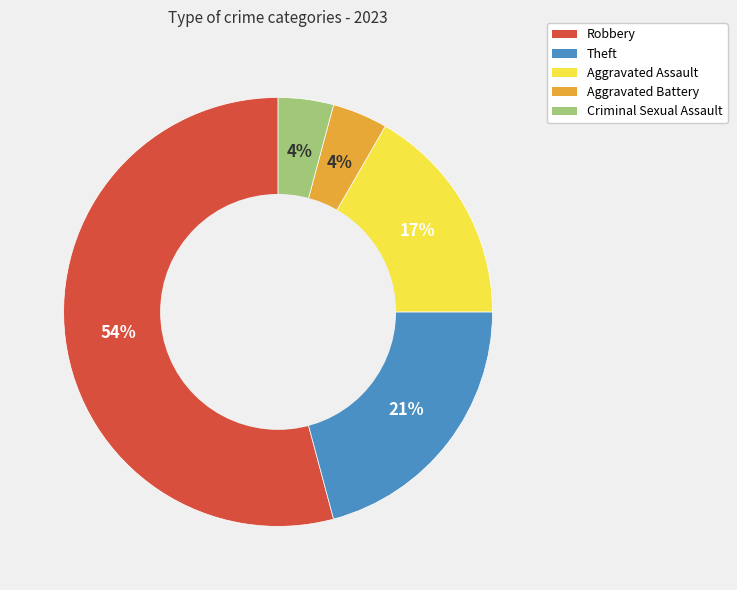

To the nearest percent, what portion does Criminal Sexual Assault represent?

4%